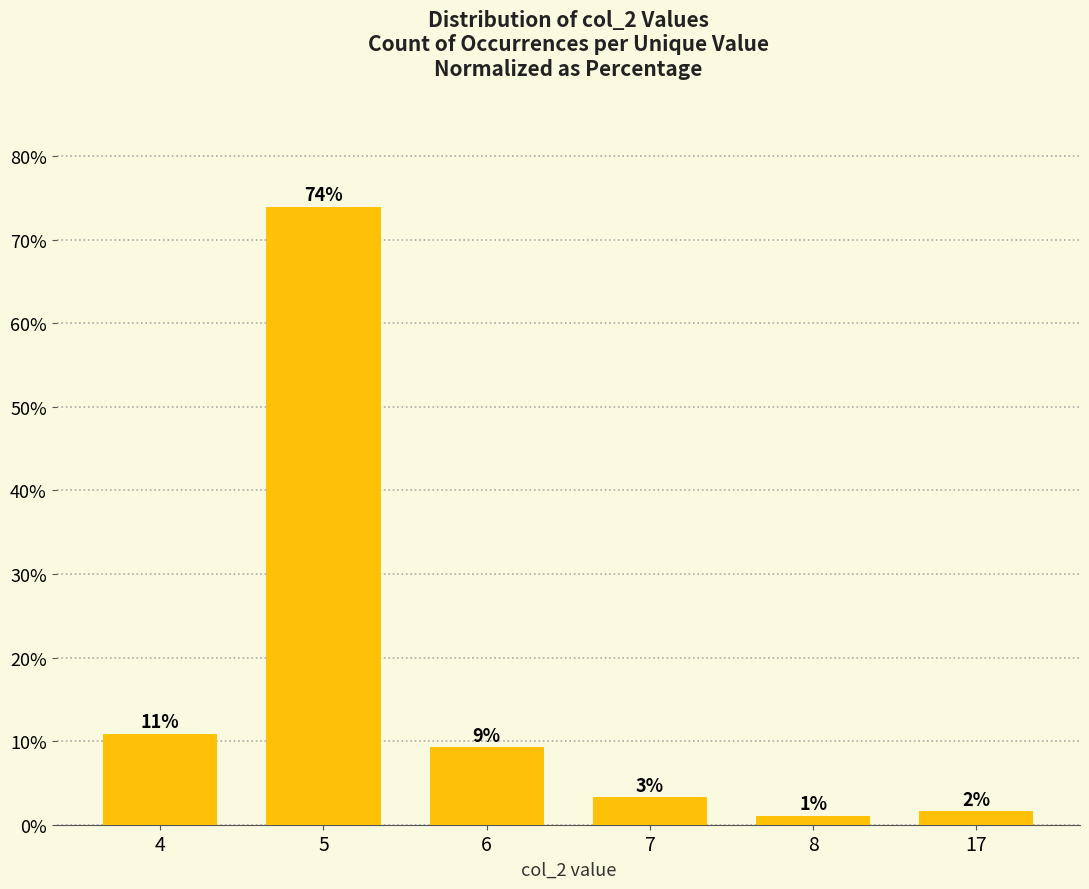

How many bars are there in total?

6